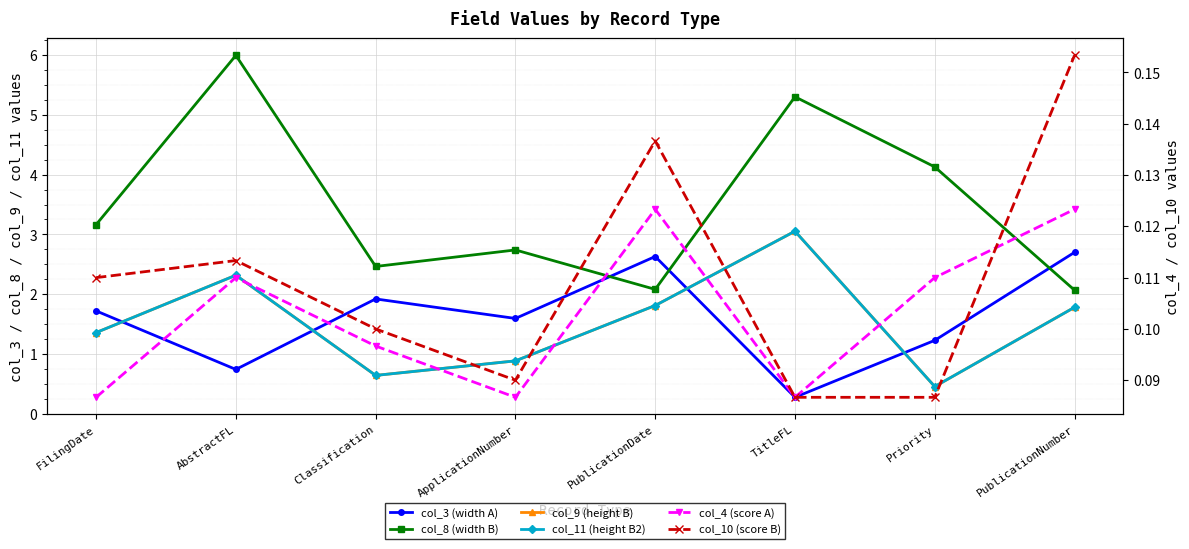

Where is the first local maximum for col_4 (score A)?

AbstractFL